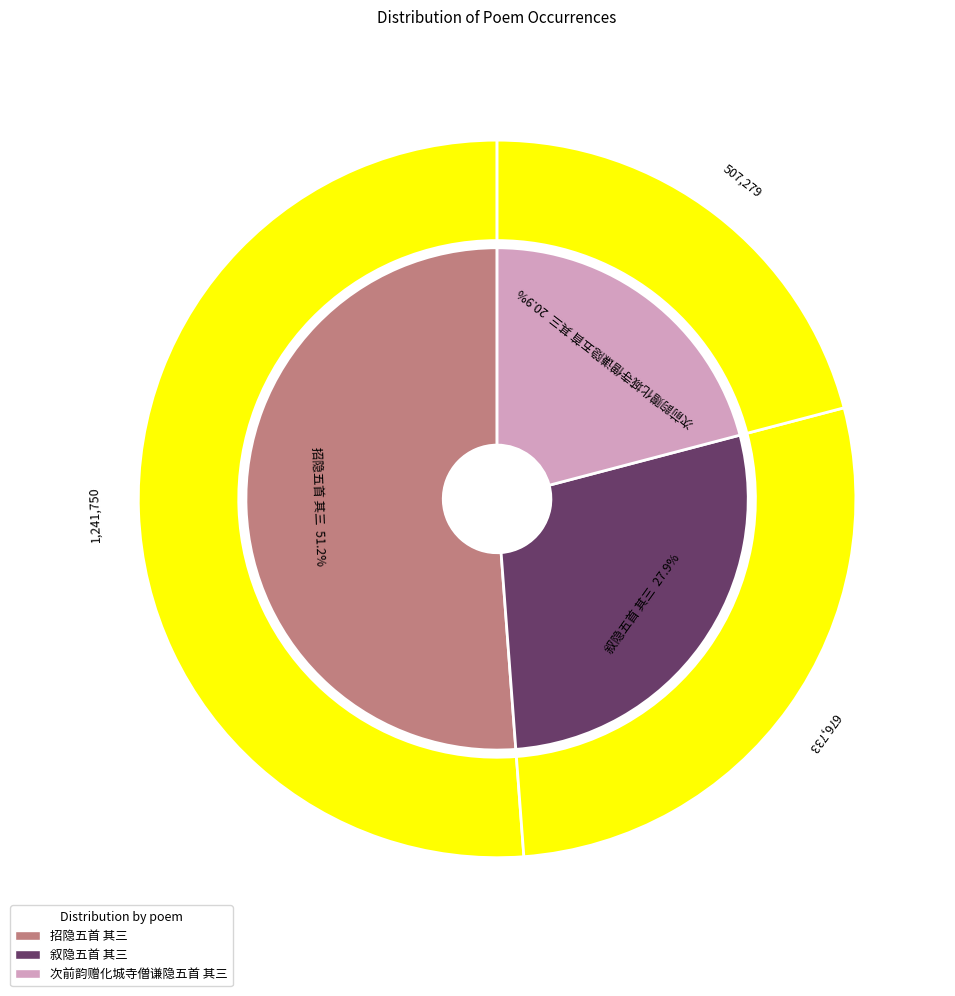

The 招隐五首 其三 slice represents 51% of the pie. True or false?

True